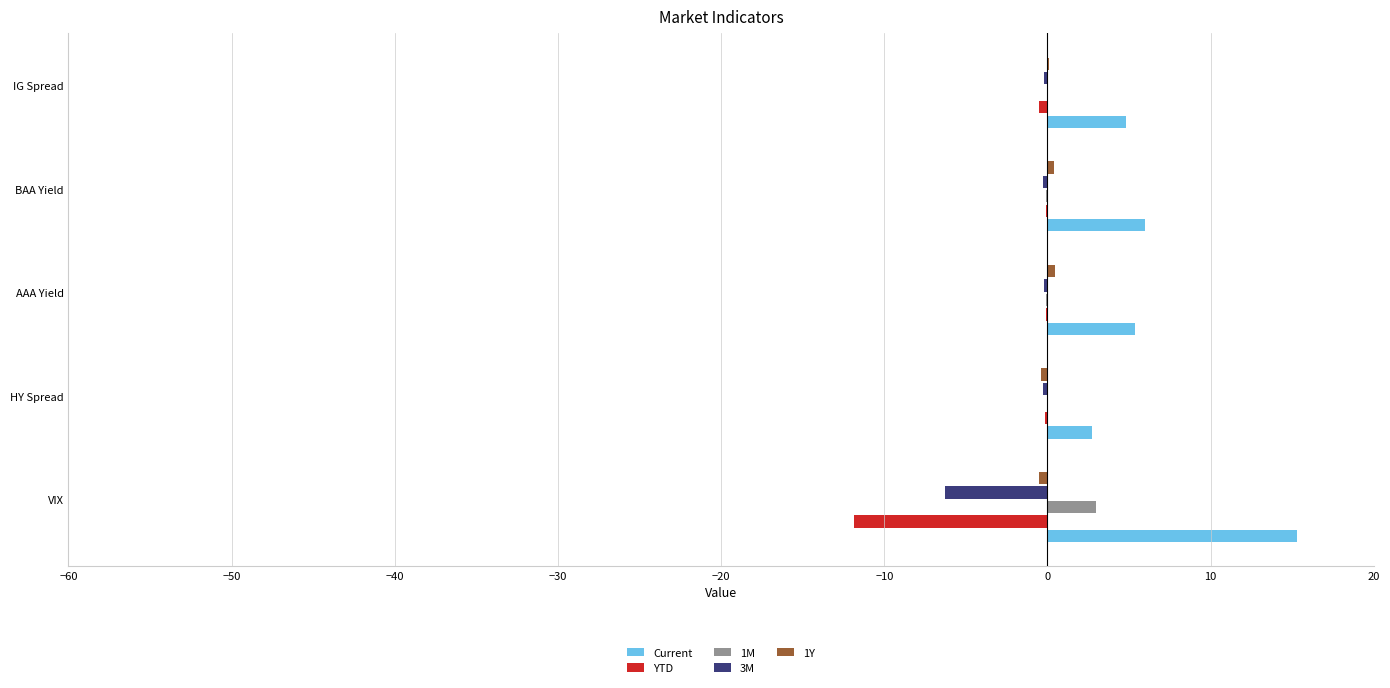

Is the value of Current at AAA Yield greater than the value of 3M at AAA Yield?

Yes